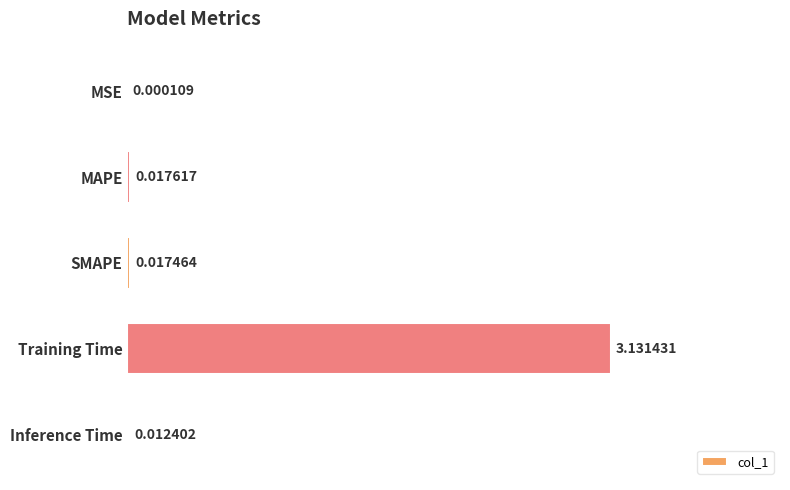

What is the average value?

0.6